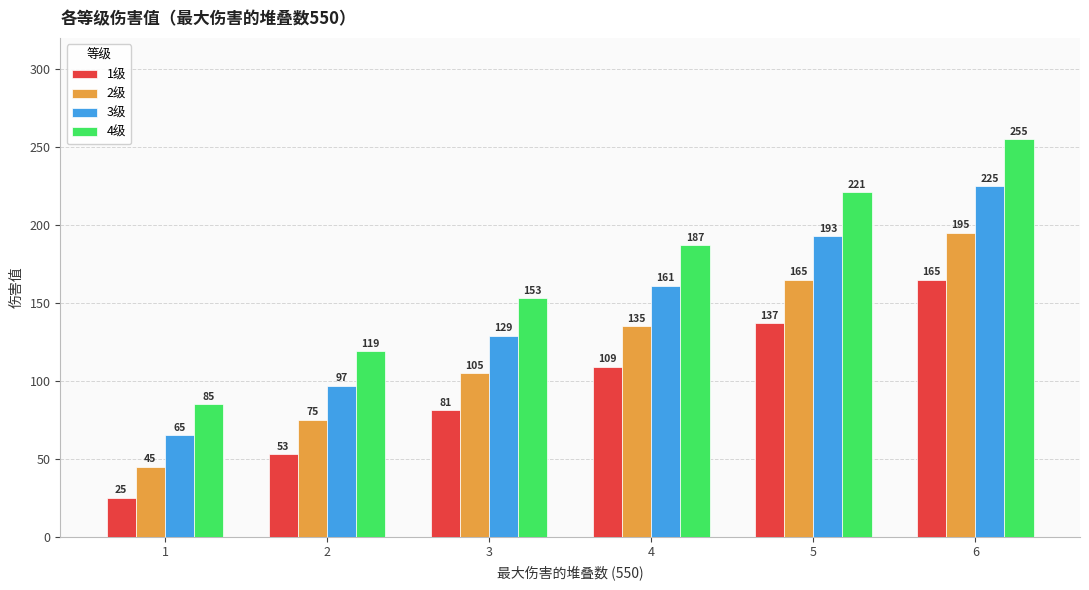

At which category is the sum across all series the highest?

6